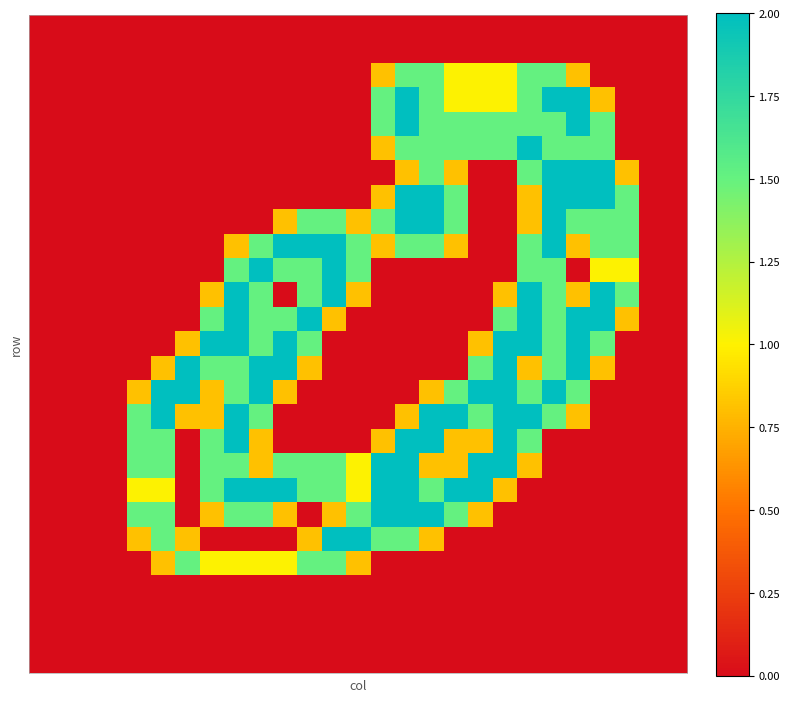

How many series are shown in this chart?

27